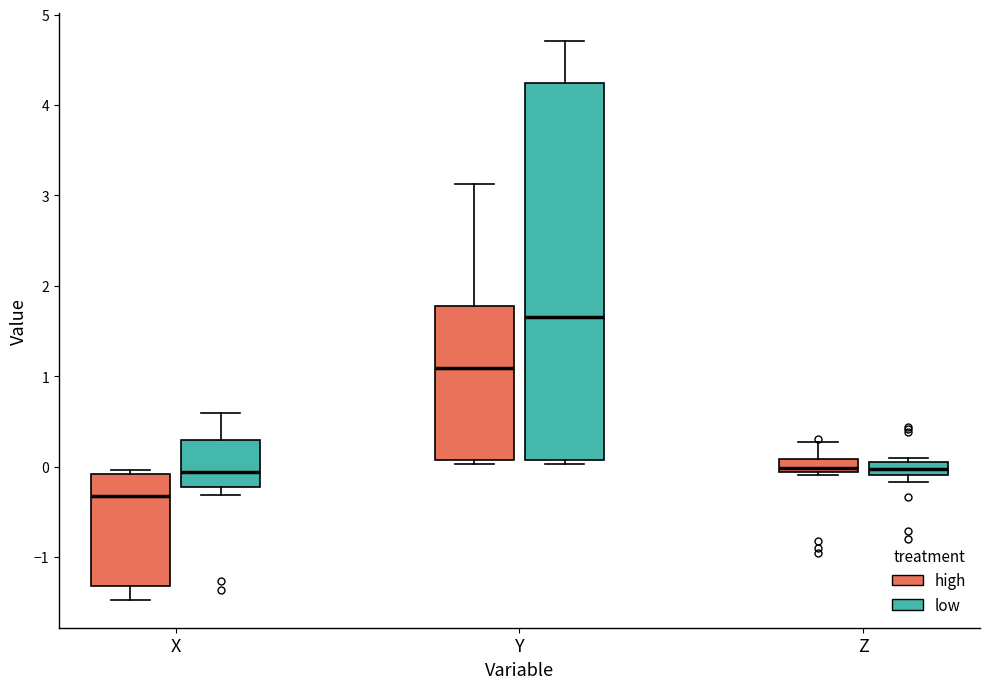

Where does the median line of the box for Y (high) sit on the y-axis? The values are not printed on the chart, so give them approximately, as read against the axis.

1.1